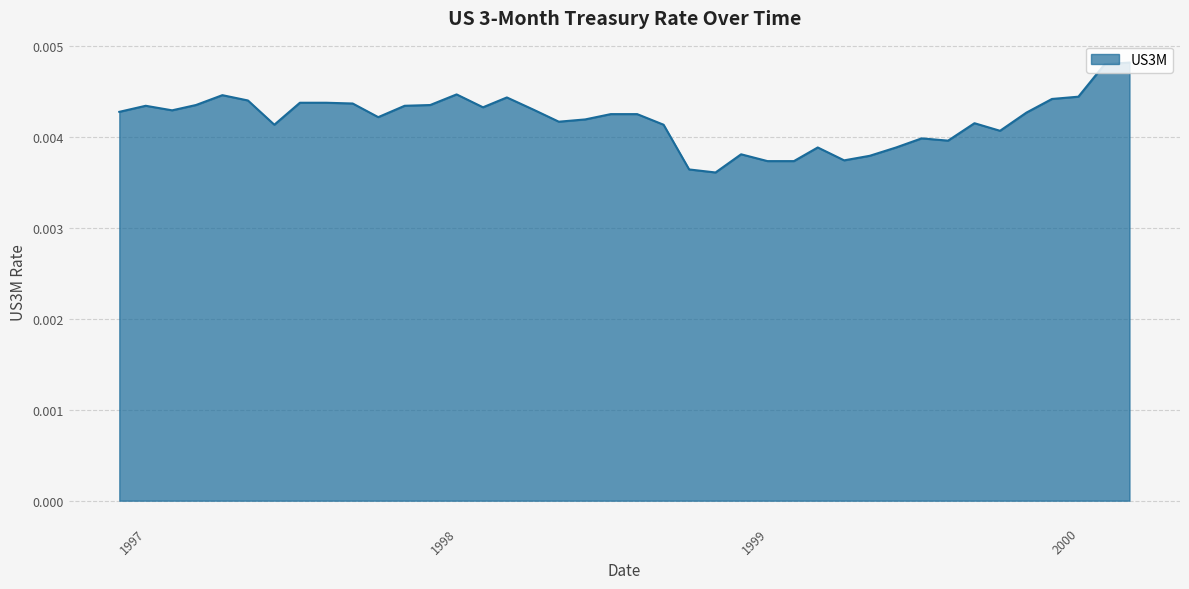

Does the chart display data point markers on the line(s)?

No